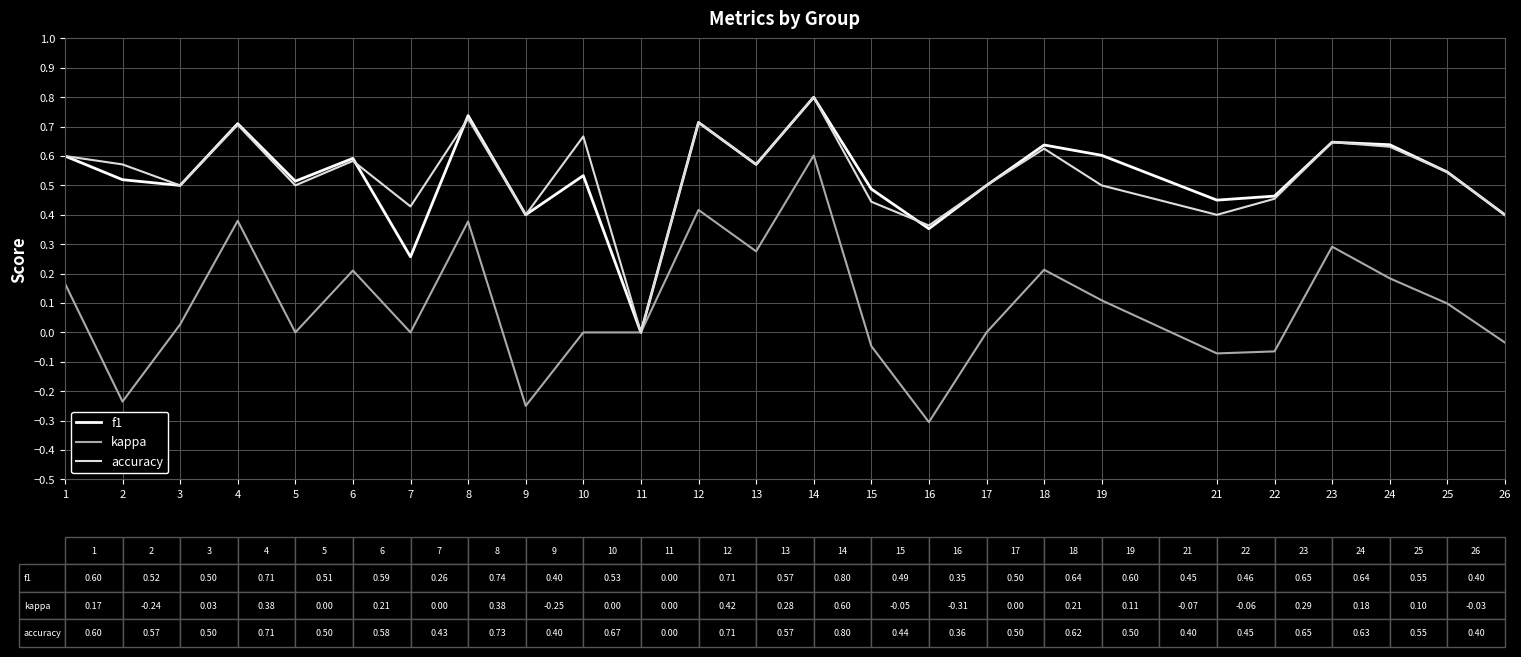

Is the value of kappa at 19 greater than the value of f1 at 17?

No